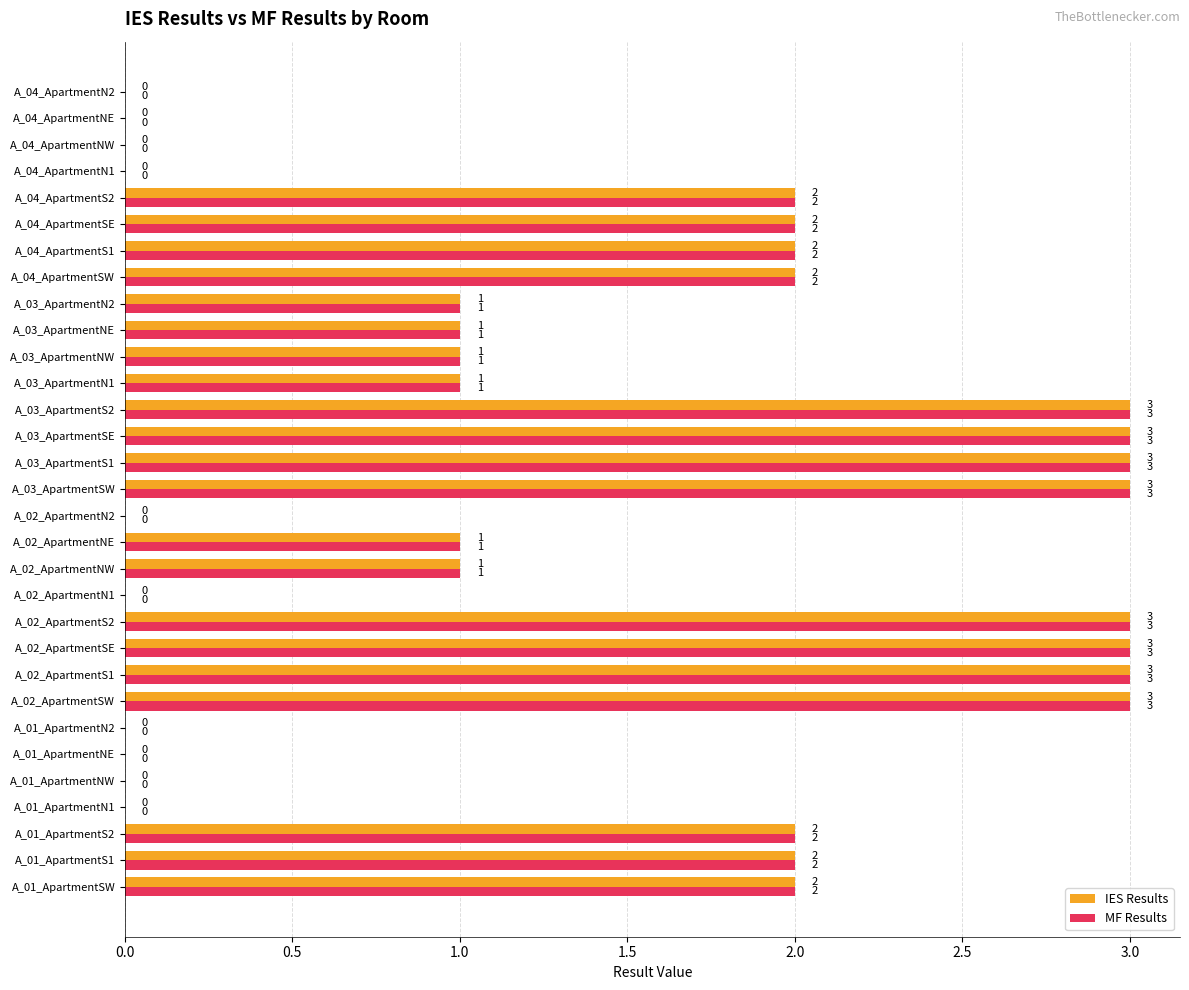

Is the value of MF Results at A_03_ApartmentN2 greater than the value of IES Results at A_01_ApartmentS2?

No